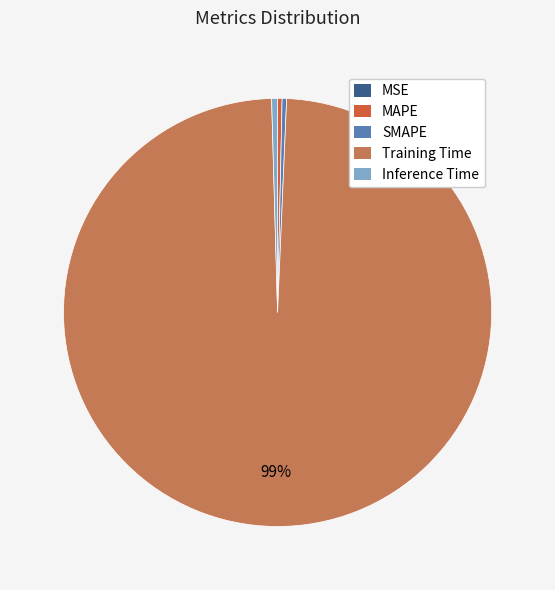

Combined, do Inference Time and MAPE account for over 50%?

No